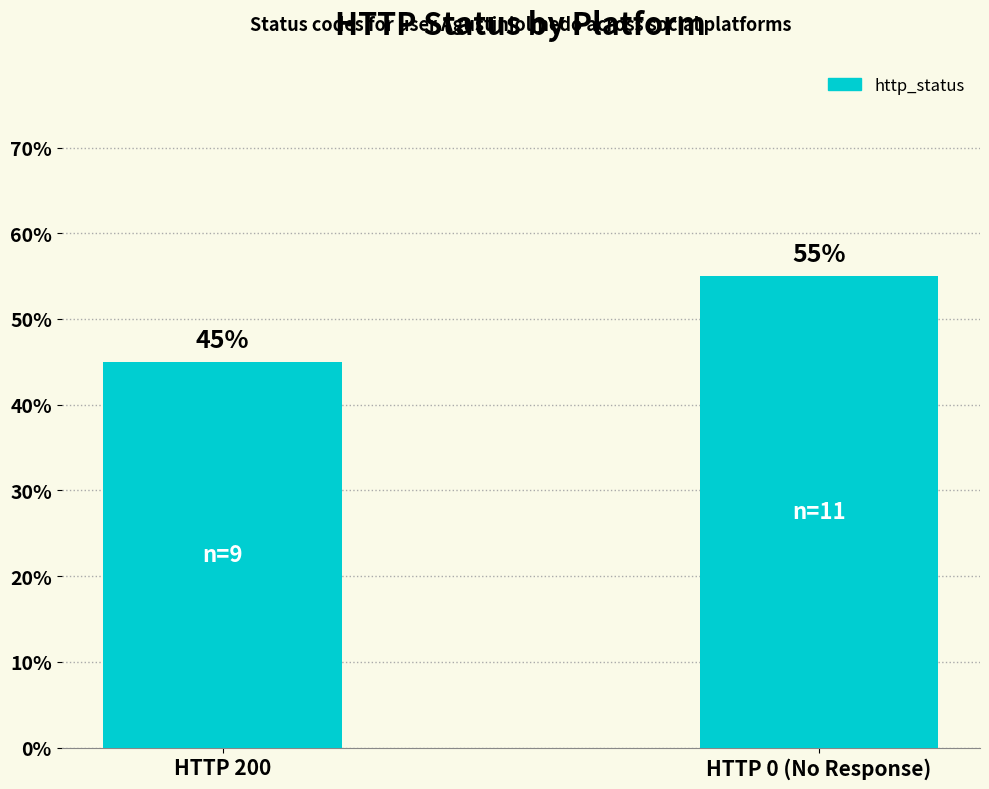

What value does the data have at HTTP 200?

45.0